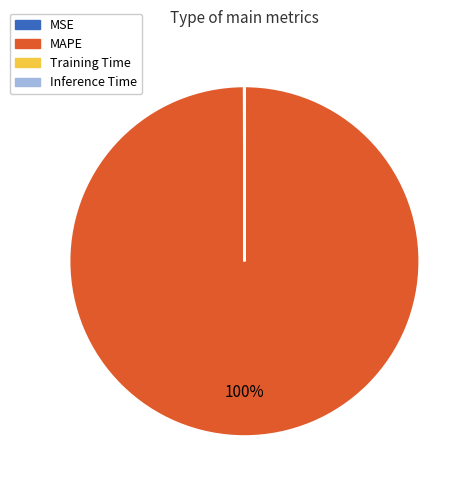

Is there a majority slice in this chart?

Yes